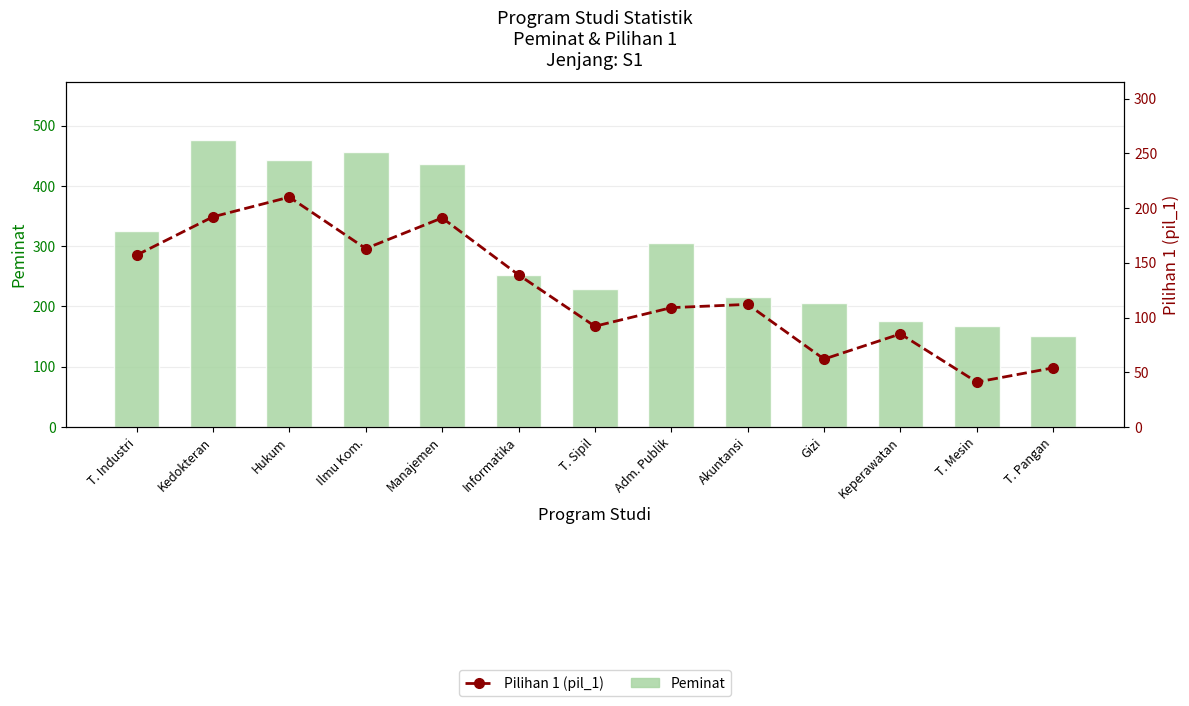

What is the minimum value shown in the chart?

41